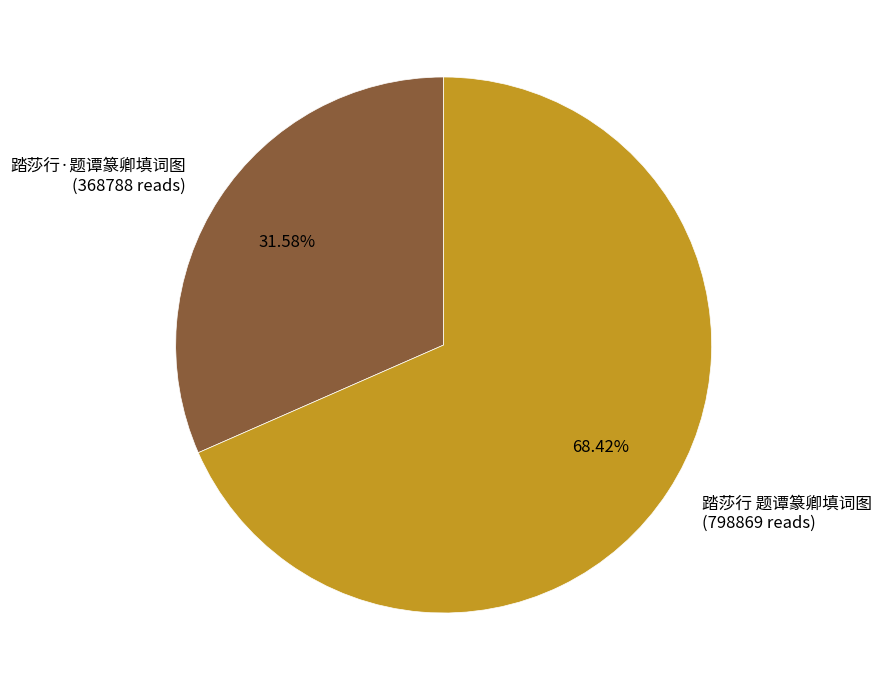

The 踏莎行·题谭篆卿填词图 slice represents 20% of the pie. True or false?

False